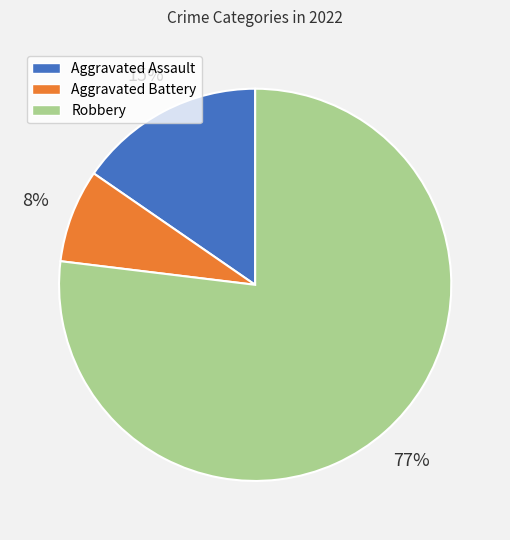

To the nearest percent, what percentage of the pie is Aggravated Assault?

15%